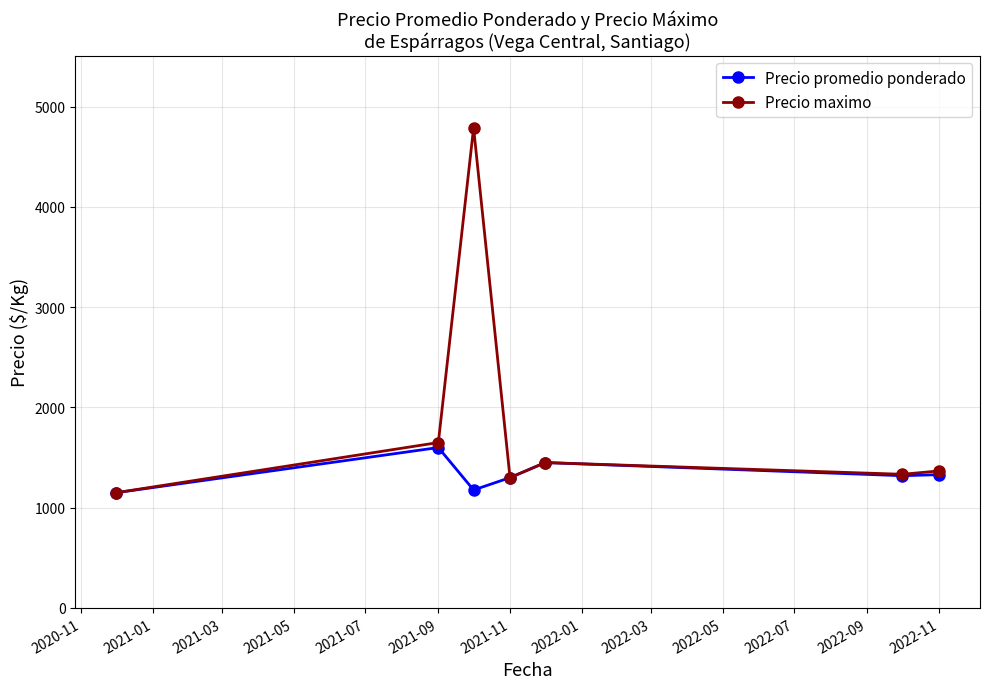

Rank the series by their maximum value, from lowest to highest.

Precio promedio ponderado, Precio maximo